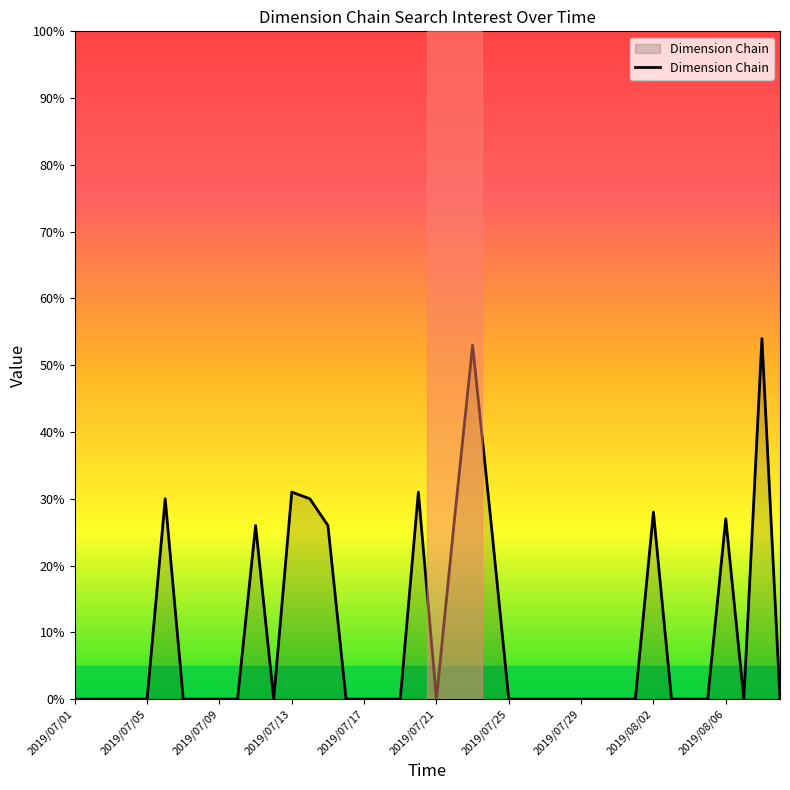

Reading right to left, what are all the values shown in this chart?

0	54	0	27	0	0	0	28	0	0	0	0	0	0	0	0	27	53	27	0	31	0	0	0	0	26	30	31	0	26	0	0	0	0	30	0	0	0	0	0